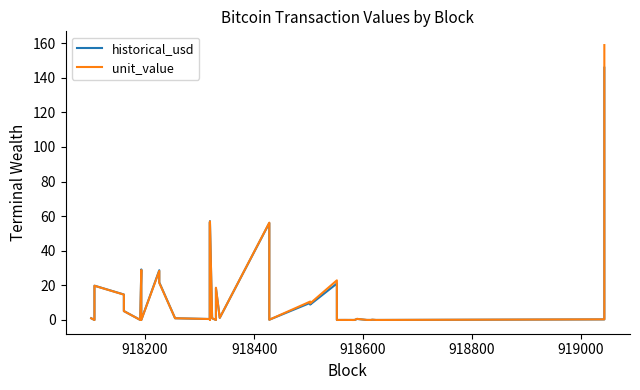

Reading left to right, what are all the values shown in this chart?

historical_usd: 1.0	1.0	0.0	19.8	14.7	5.2	0.0	29.2	0.0	28.7	21.7	1.0	1.0	0.6	56.6	0.1	57.1	1.0	0.0	18.4	1.2	56.0	0.1	9.9	8.9	21.1	0.0	0.0	0.0	0.0	0.0	0.0	0.0	0.6	0.0	0.0	0.1	0.0	0.3	145.8
unit_value: 1.0	1.0	0.0	19.8	14.6	5.1	0.0	28.9	0.0	28.3	21.4	1.0	1.0	0.5	56.4	0.0	56.9	1.0	0.0	18.6	1.2	56.2	0.1	10.6	9.6	22.9	0.0	0.0	0.0	0.0	0.0	0.0	0.1	0.6	0.0	0.0	0.2	0.0	0.4	158.8